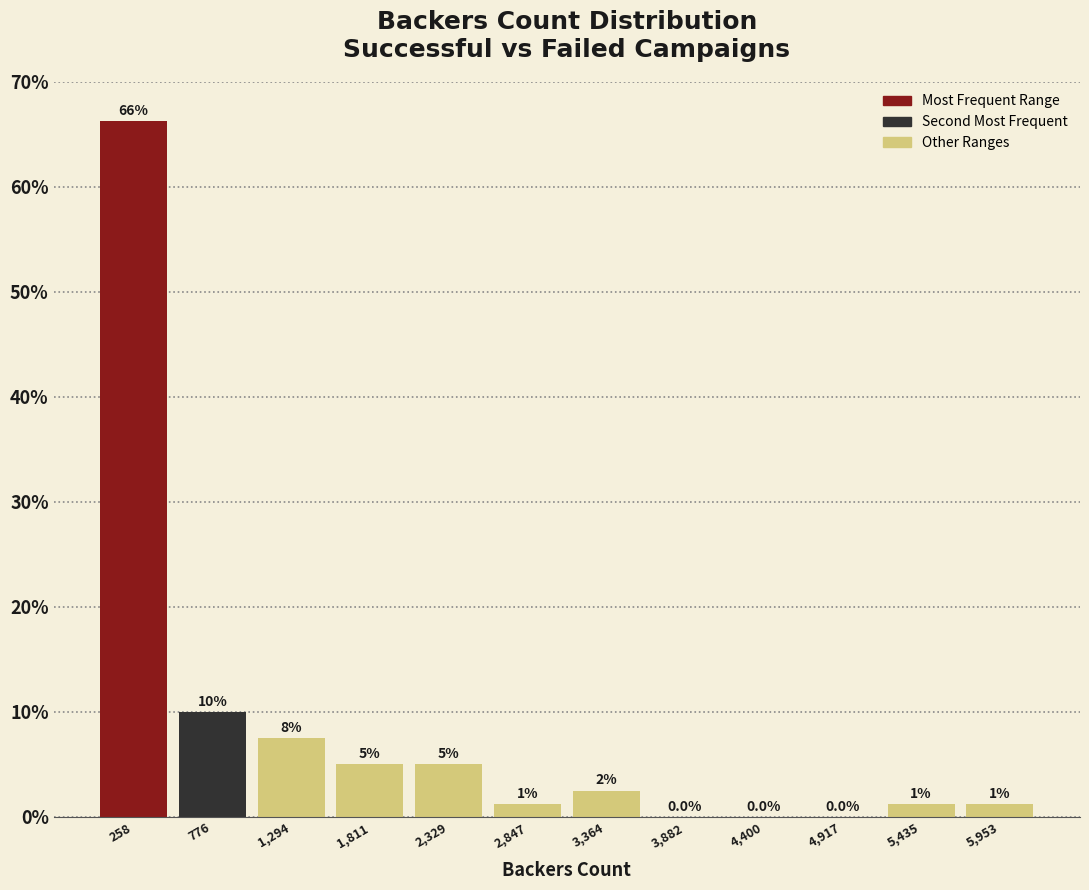

Which range on the x-axis has the tallest bar?

0 to 500